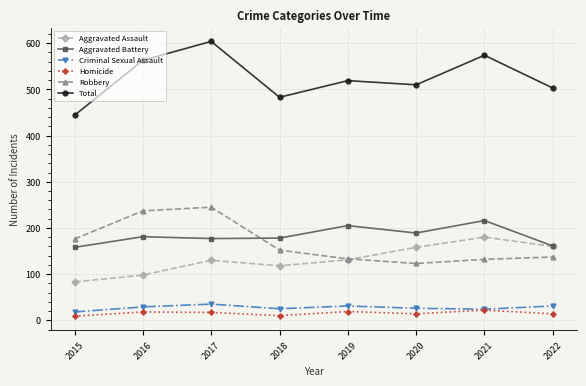

At how many categories does at least one series exceed 62?

8